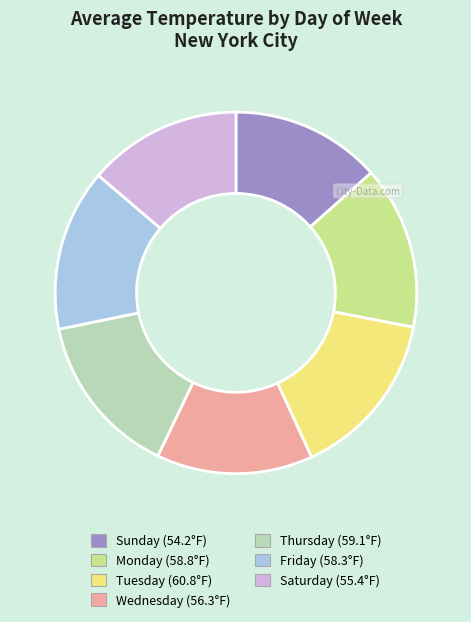

Does Monday represent more than half of the total?

No